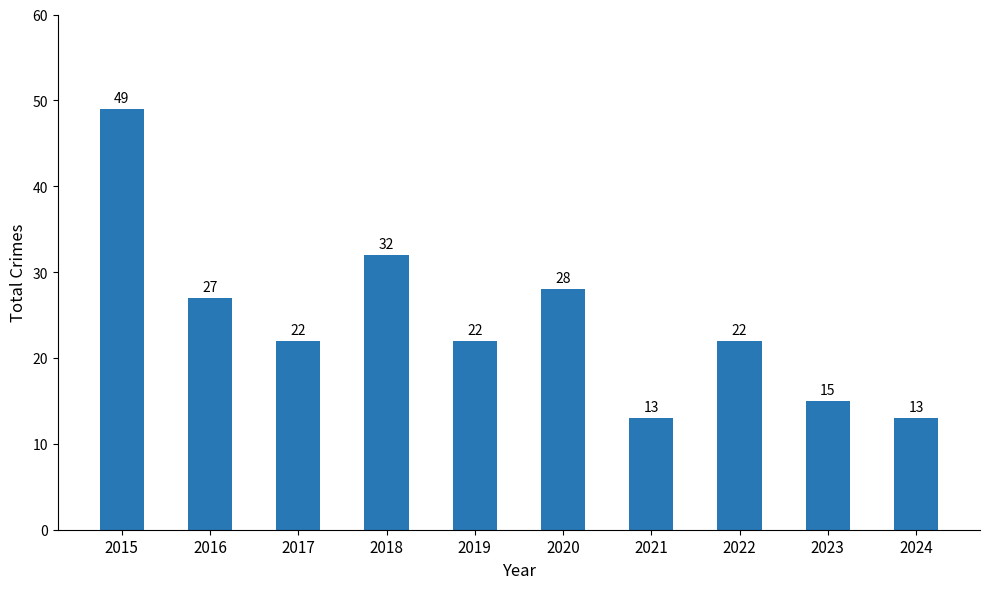

How many bars are there in total?

10